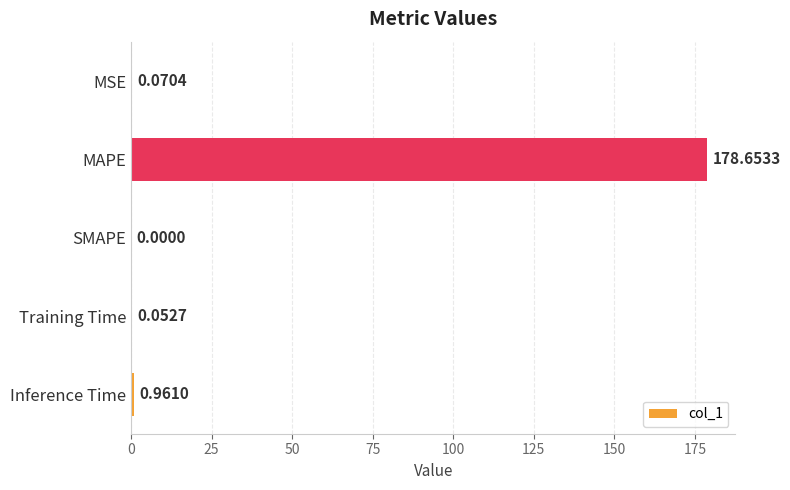

Between MAPE and Inference Time, which is larger?

MAPE